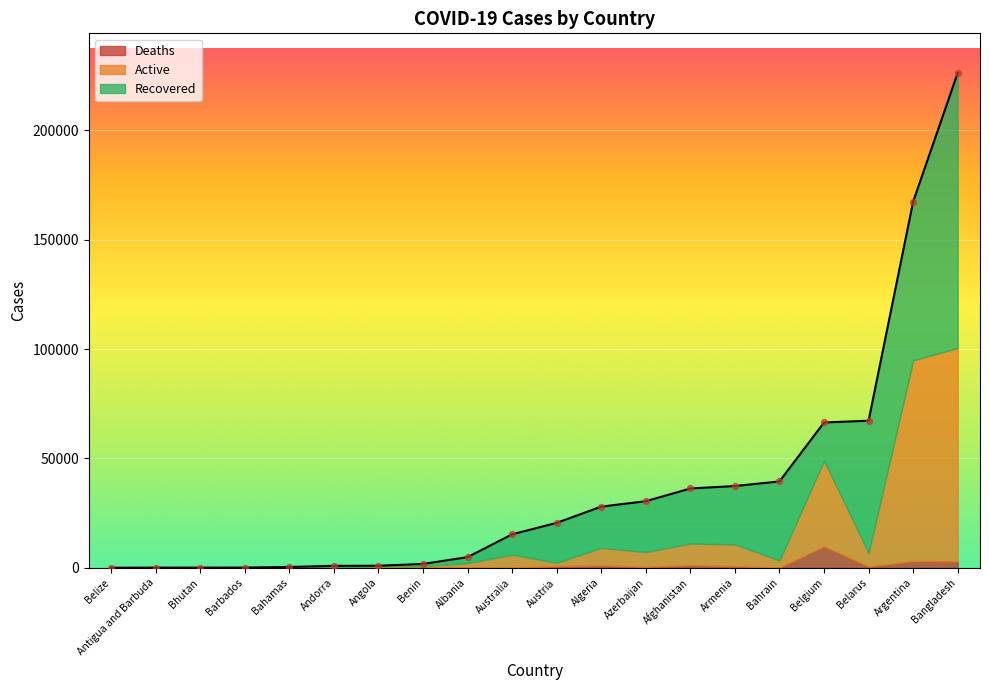

Which series has the widest spread of Y values?

Recovered